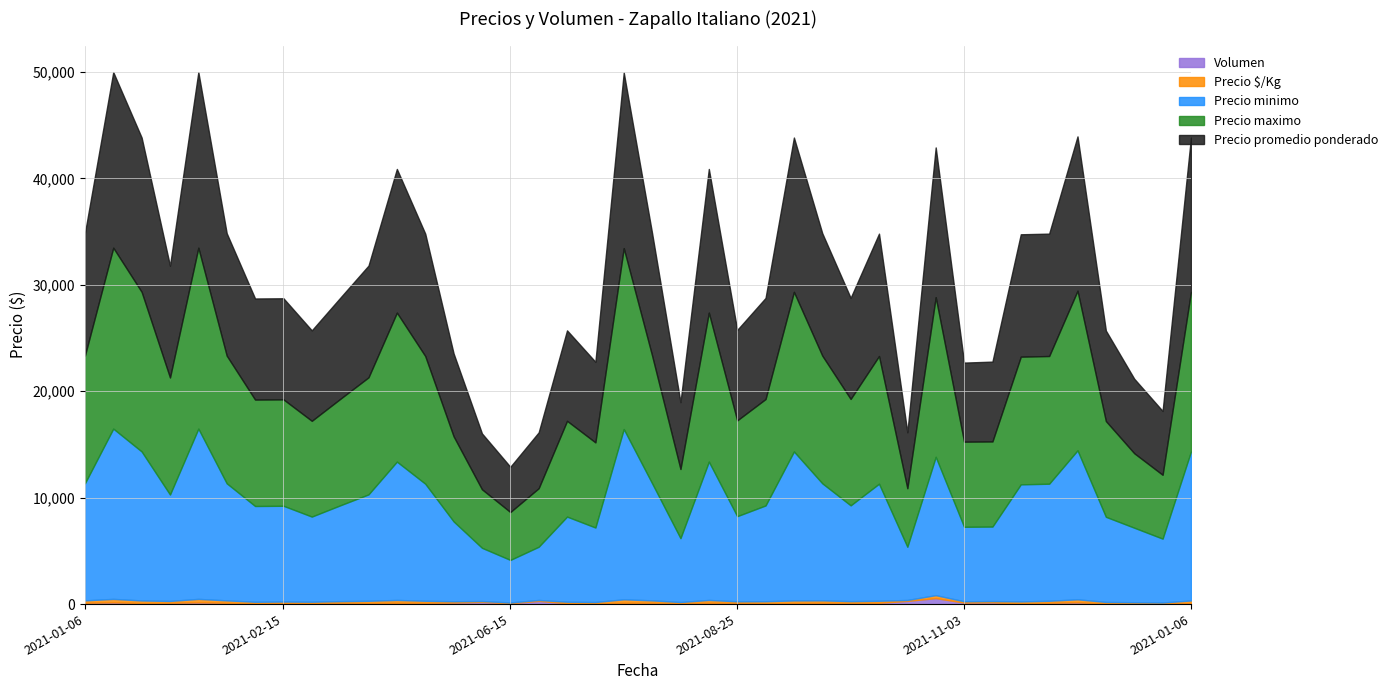

Which category has the highest value in the Precio maximo series?

2021-01-08